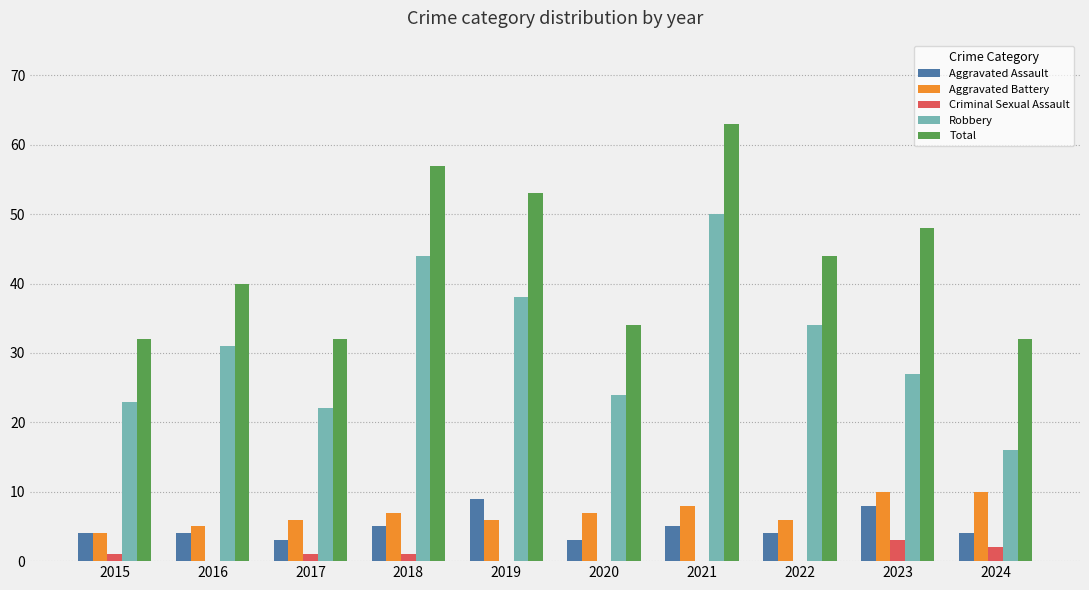

How many categories are shown in the chart?

10